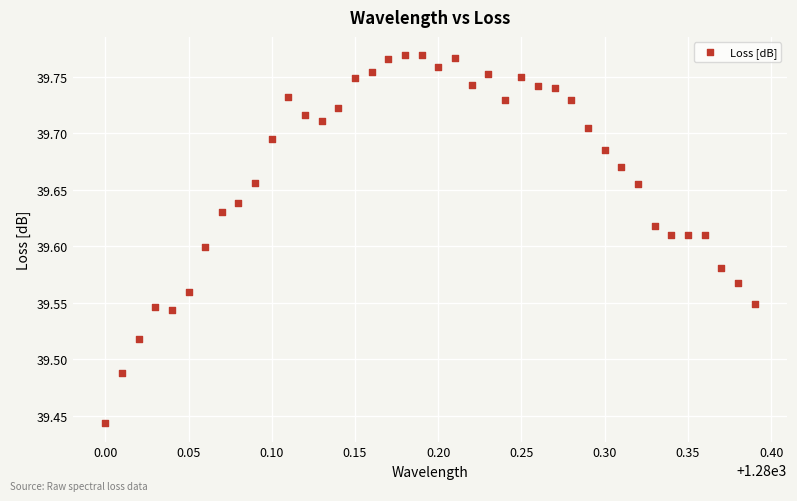

What is the range of Y values (max minus min)?

0.3